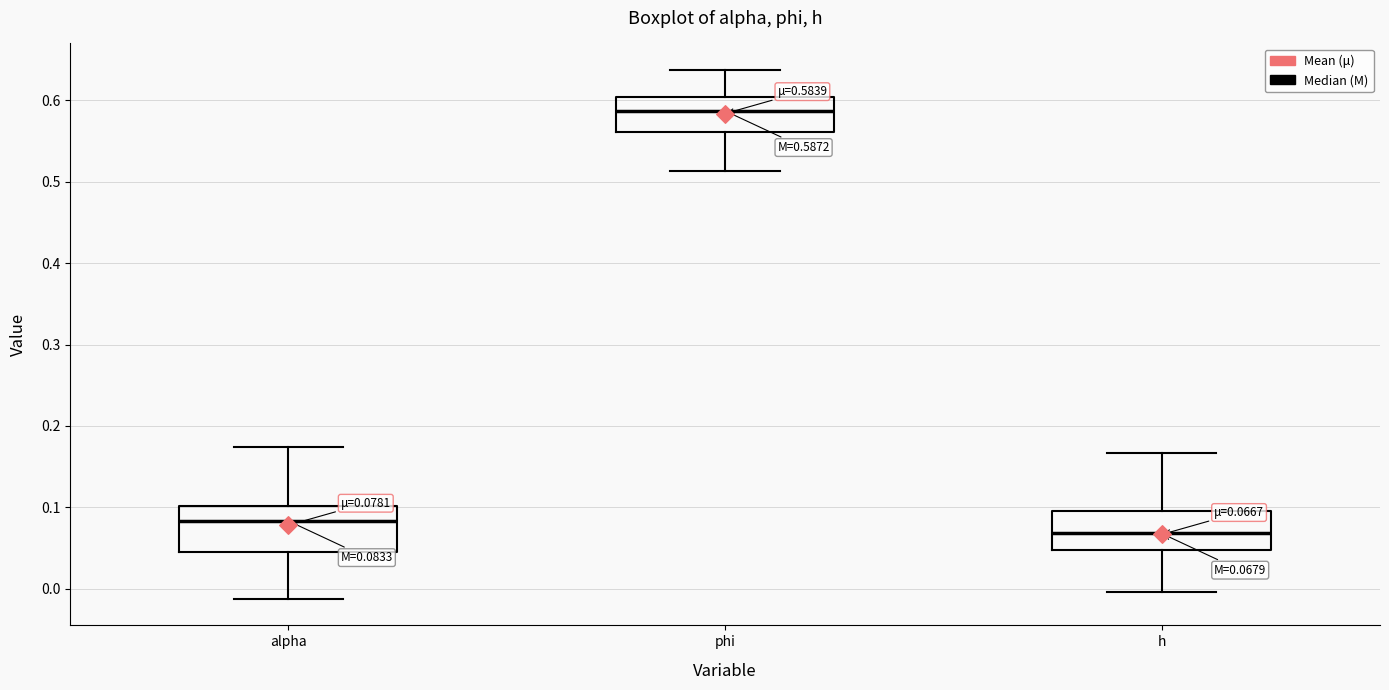

Which box's median line is the highest?

phi